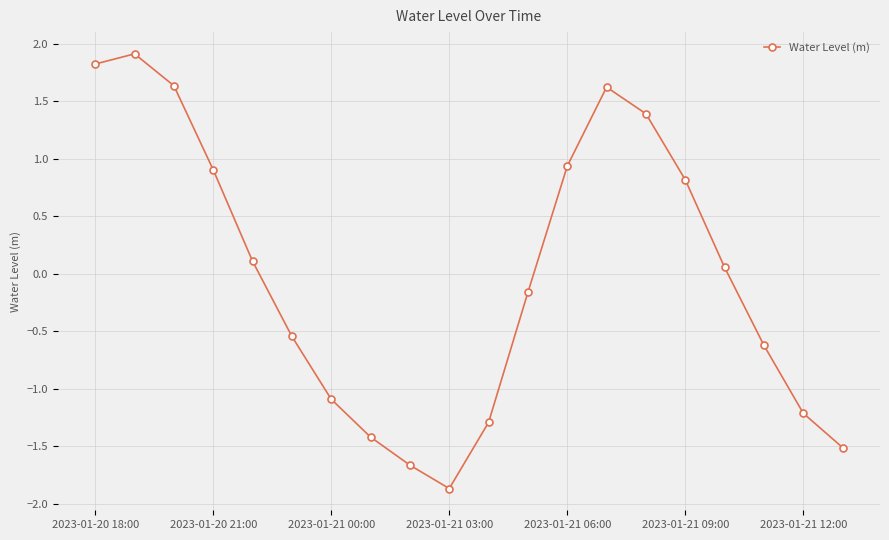

What is the difference between the maximum and second lowest values?

3.6